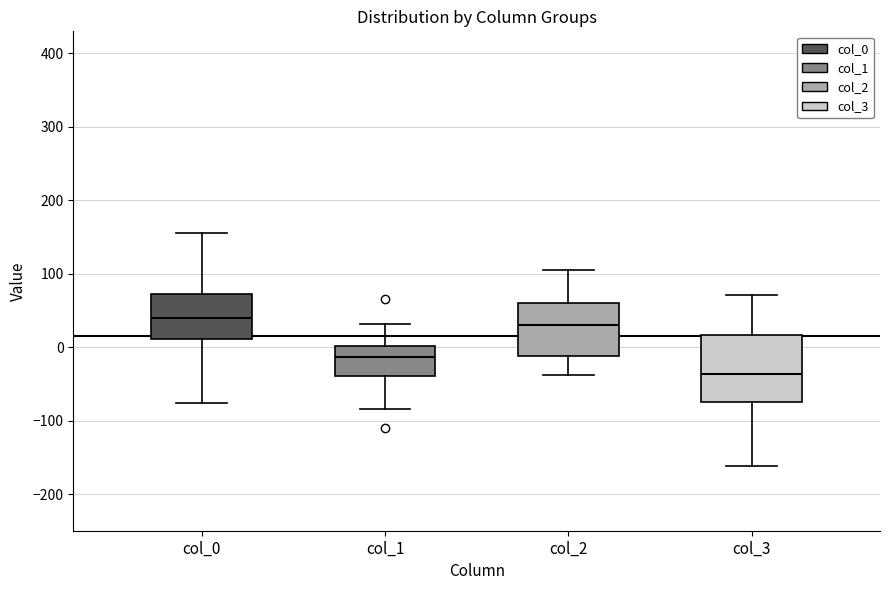

Reading left to right, transcribe this box plot: for each box, give where its median line is, the range the box spans, and where its two whiskers end, as read against the y-axis. The values are not printed on the chart, so give them approximately, as read against the axis.

col_0: median 40, box 10 to 70, whiskers -80 to 160
col_1: median -10, box -40 to 0, whiskers -80 to 30
col_2: median 30, box -10 to 60, whiskers -40 to 100
col_3: median -40, box -70 to 20, whiskers -160 to 70